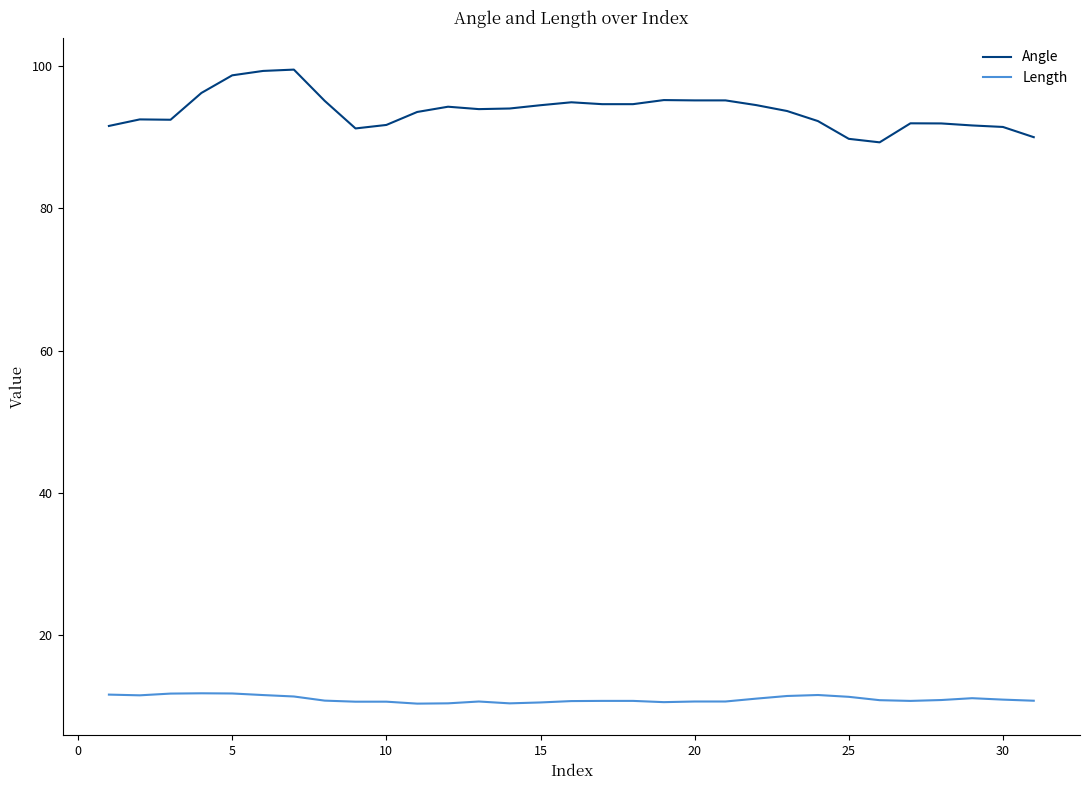

True or false: Angle and Length intersect in this chart.

False